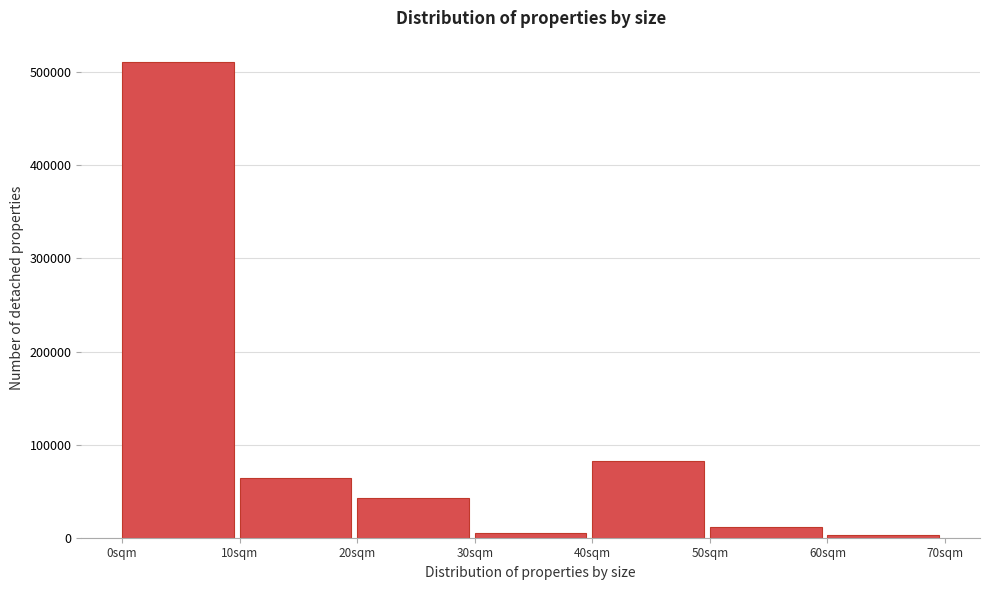

Reading right to left, list all the values displayed in this chart.

60sqm=2831	50sqm=10990	40sqm=82318	30sqm=5495	20sqm=43049	10sqm=64086	0sqm=511254